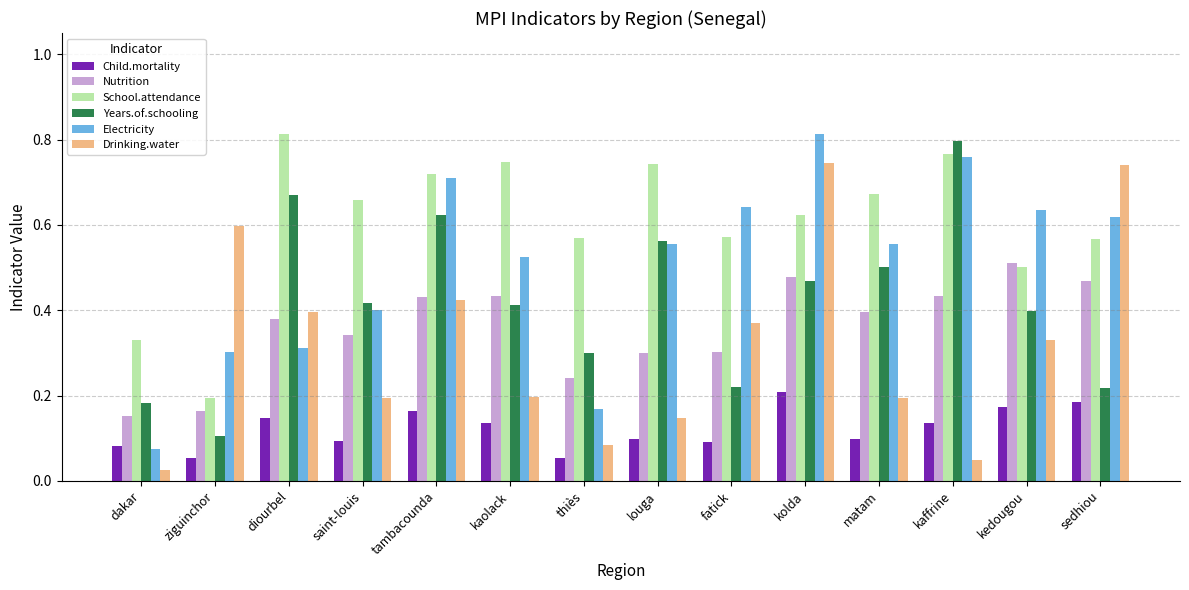

What is the total value across all series at kaffrine?

2.9